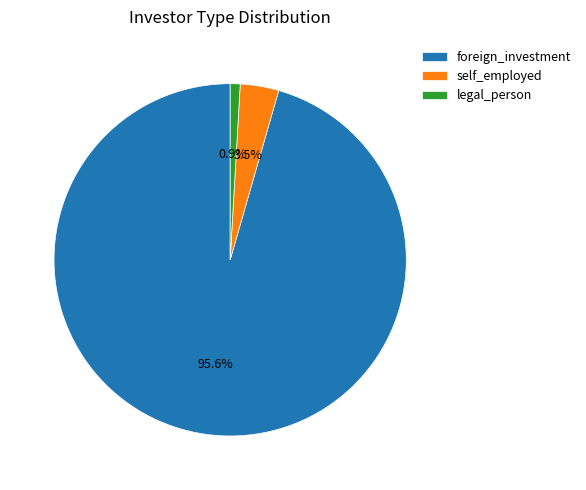

Rank the categories by value from lowest to highest.

legal_person, self_employed, foreign_investment